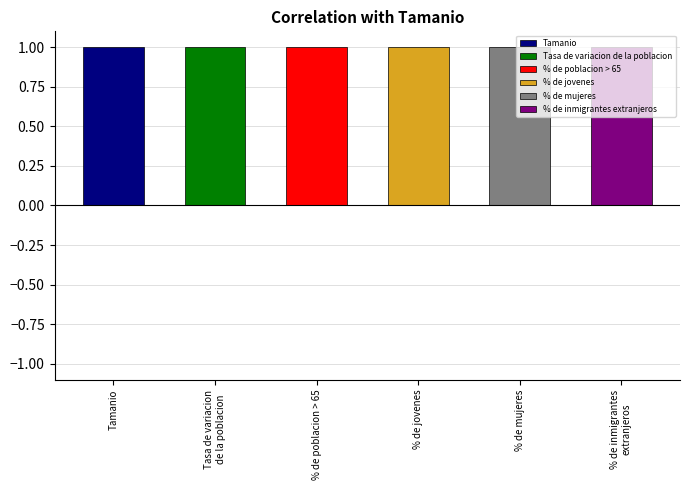

The % de mujeres series shows -1.1 at % de poblacion > 65. True or false?

False